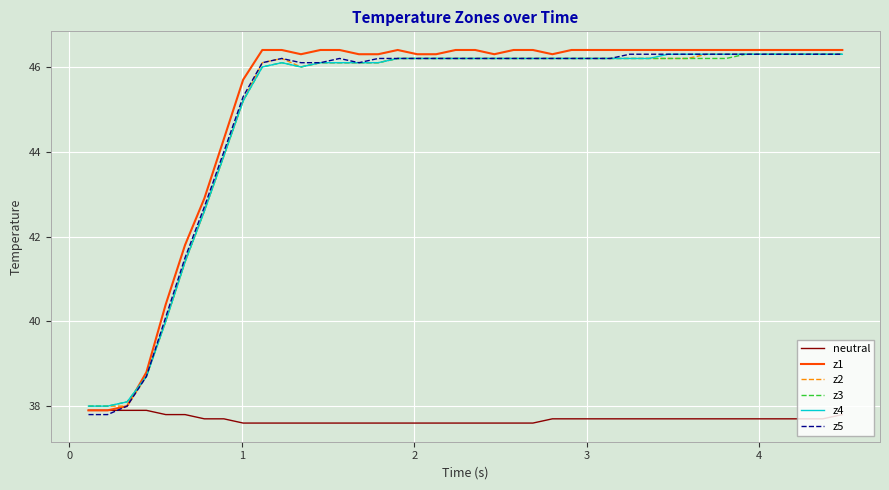

What is the smallest value displayed?

37.6